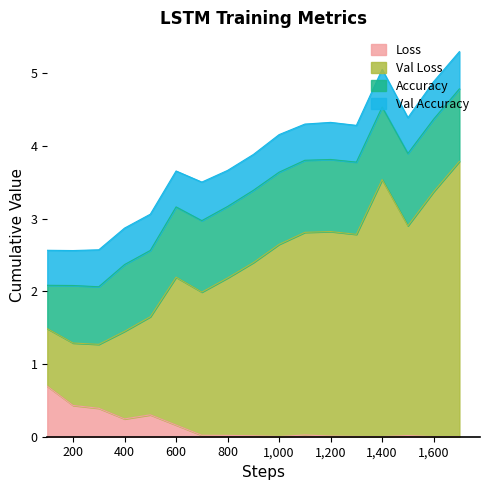

True or false: Loss and Val Loss intersect in this chart.

False